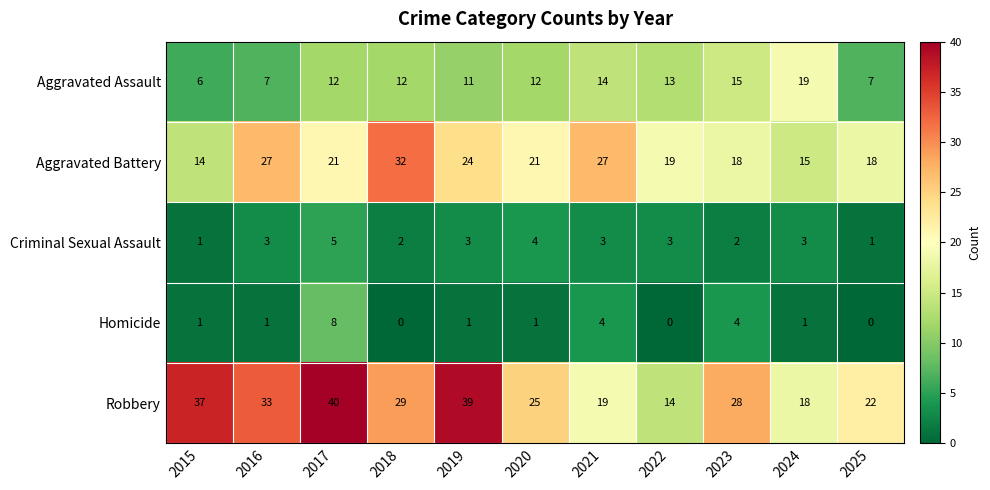

Which category has the lowest value in the Aggravated Assault series?

2015